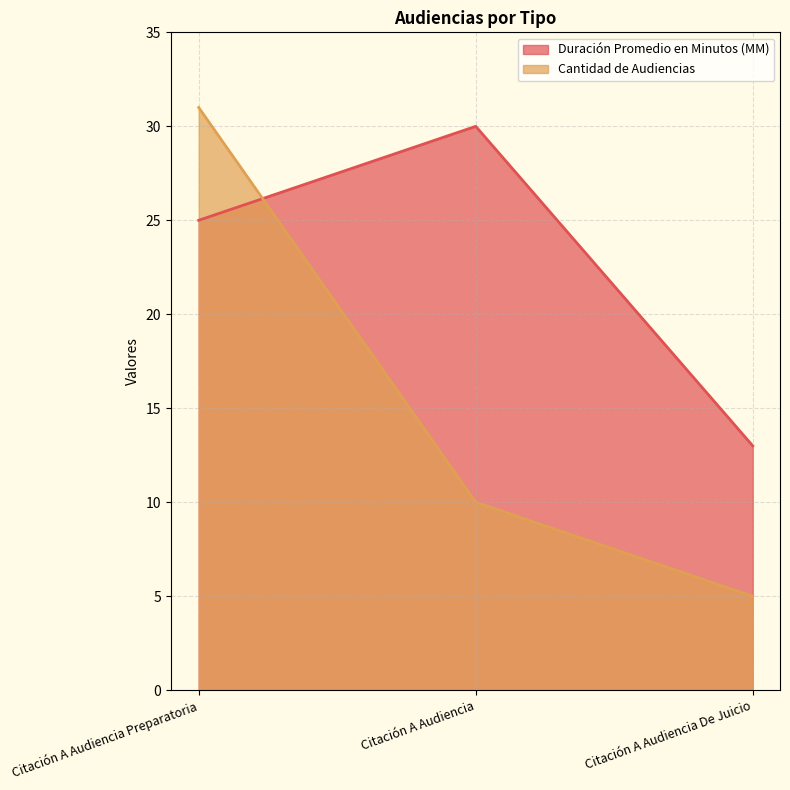

How many lines are shown in the chart?

2